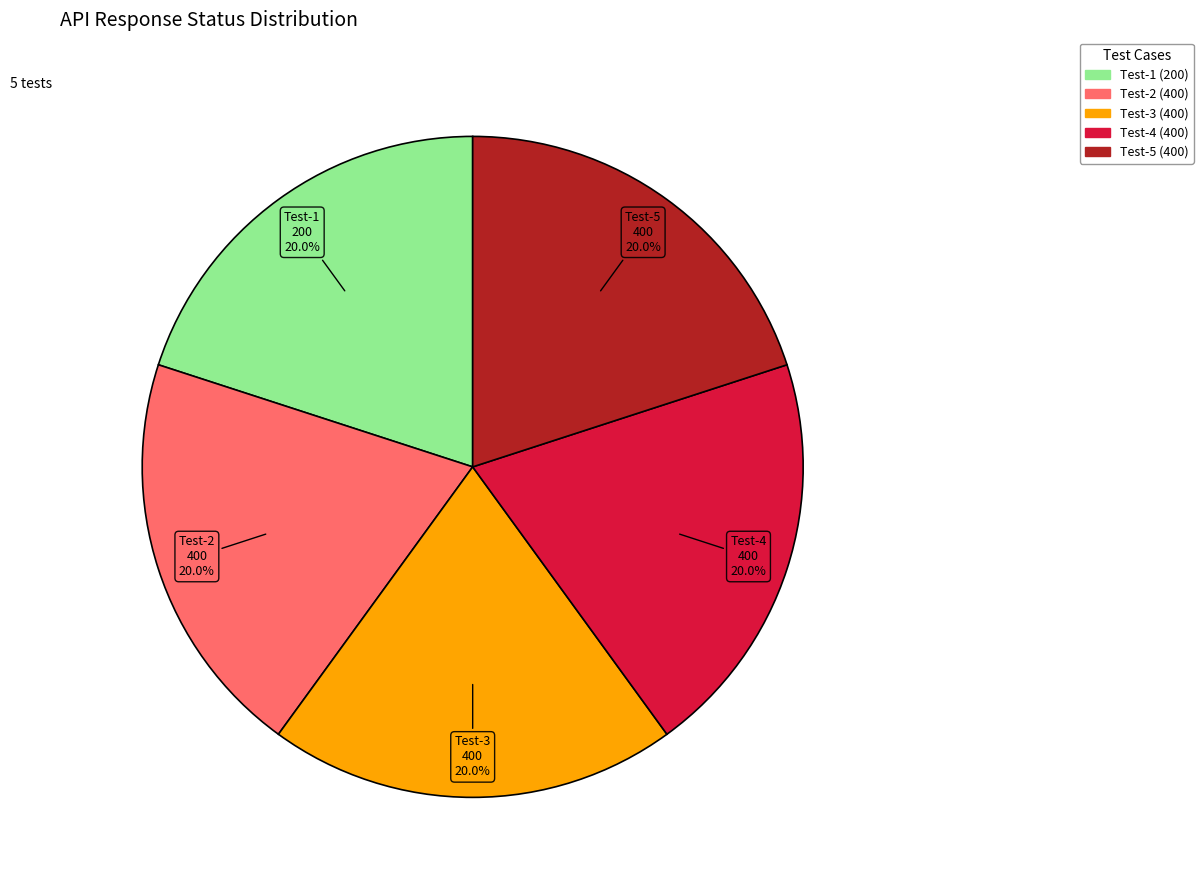

To the nearest percent, what is the difference between the largest and smallest slice percentages?

0%